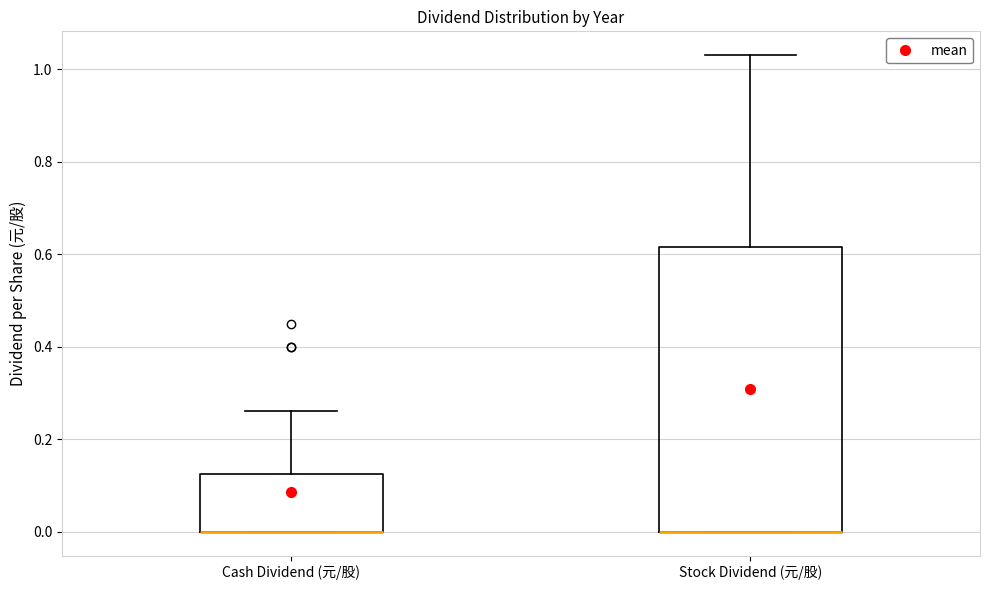

Which box is the tallest, from its lower edge to its upper edge?

Stock Dividend (元/股)